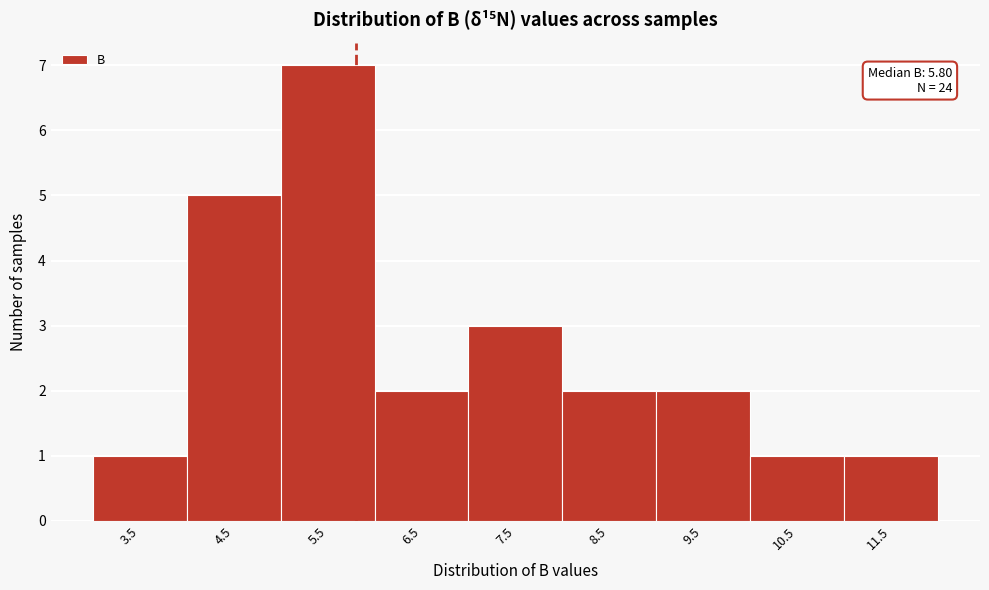

Over which range of the x-axis is the bar tallest?

5 to 6